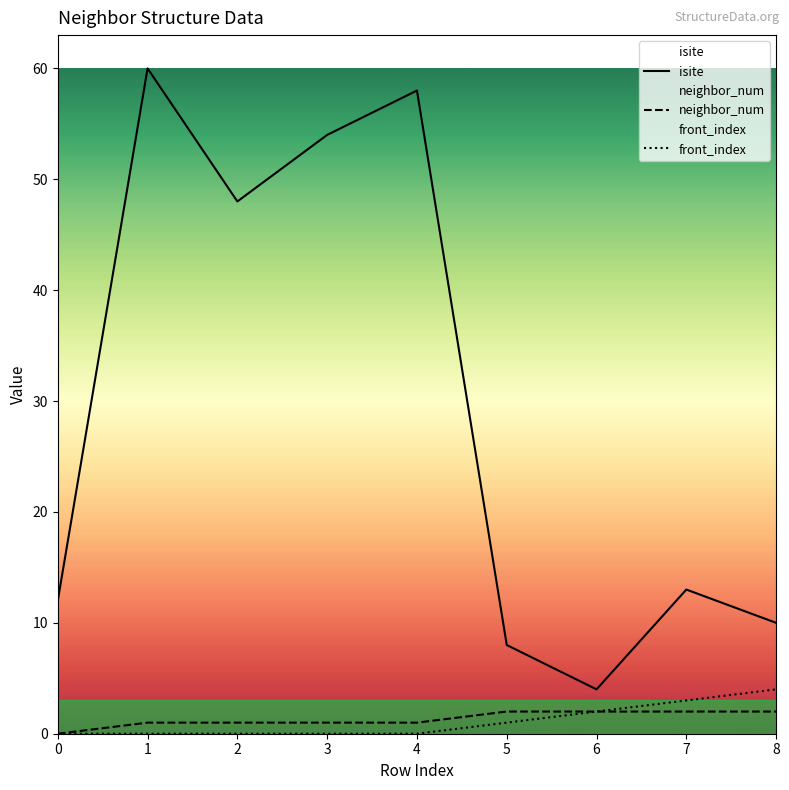

How many interior local peaks does the isite series have?

3